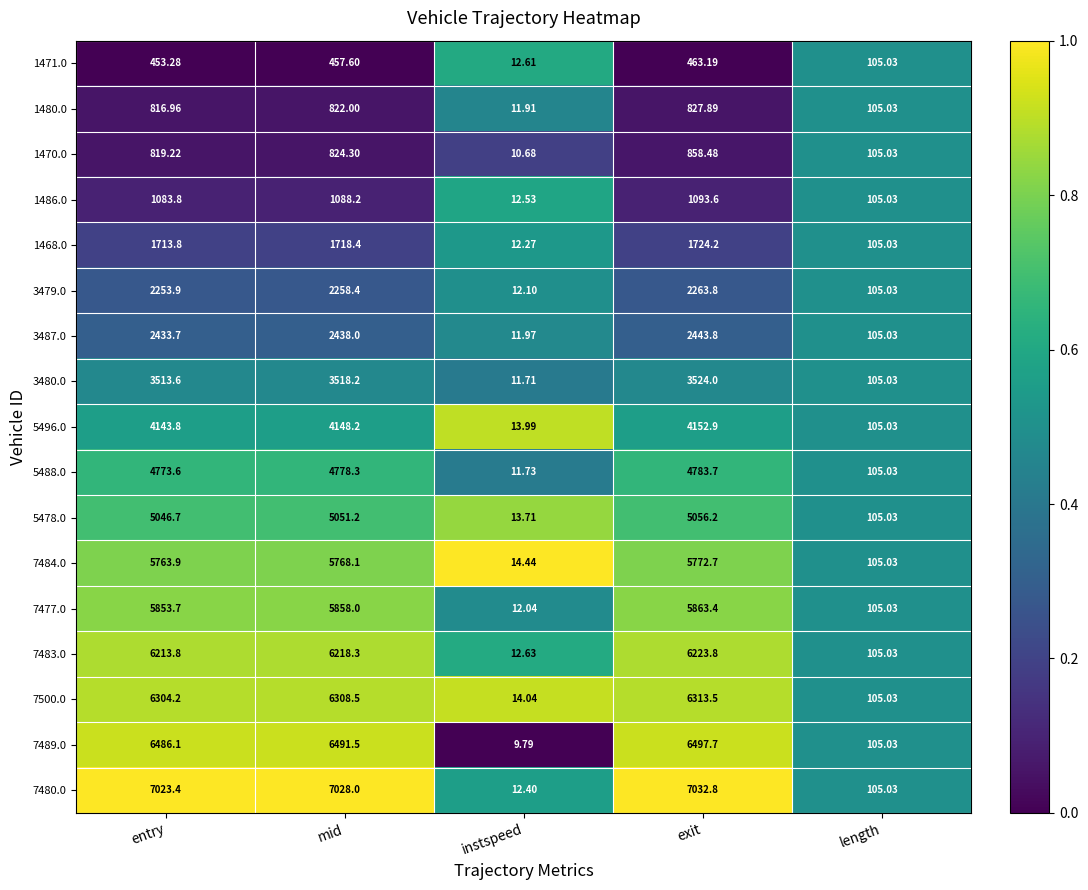

Rank the categories by 3480.0 value from lowest to highest.

instspeed, length, entry, mid, exit